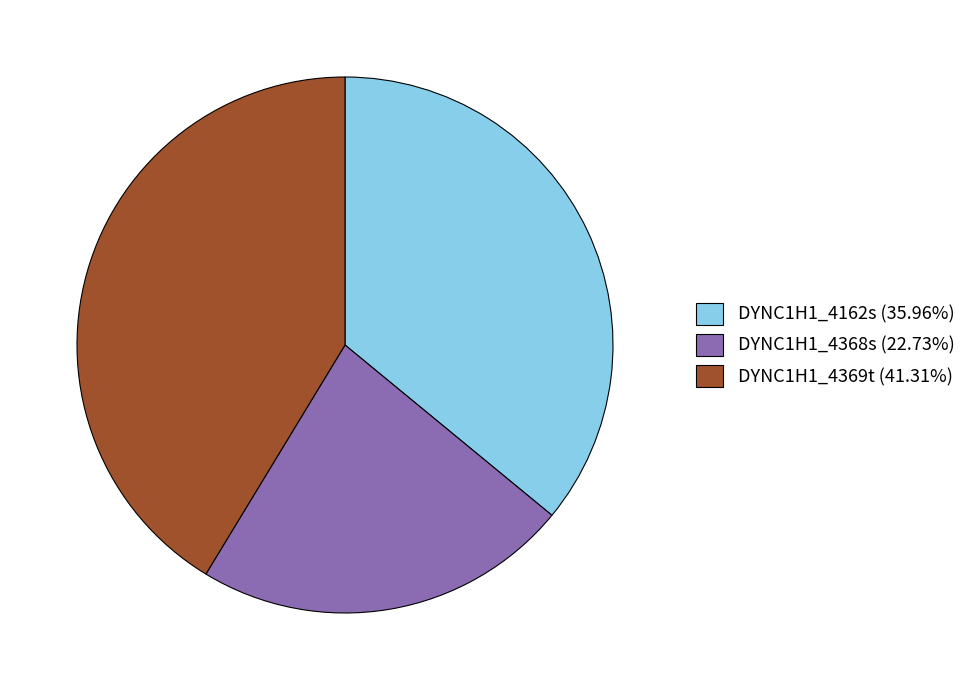

Which has a higher value, DYNC1H1_4369t or DYNC1H1_4162s?

DYNC1H1_4369t